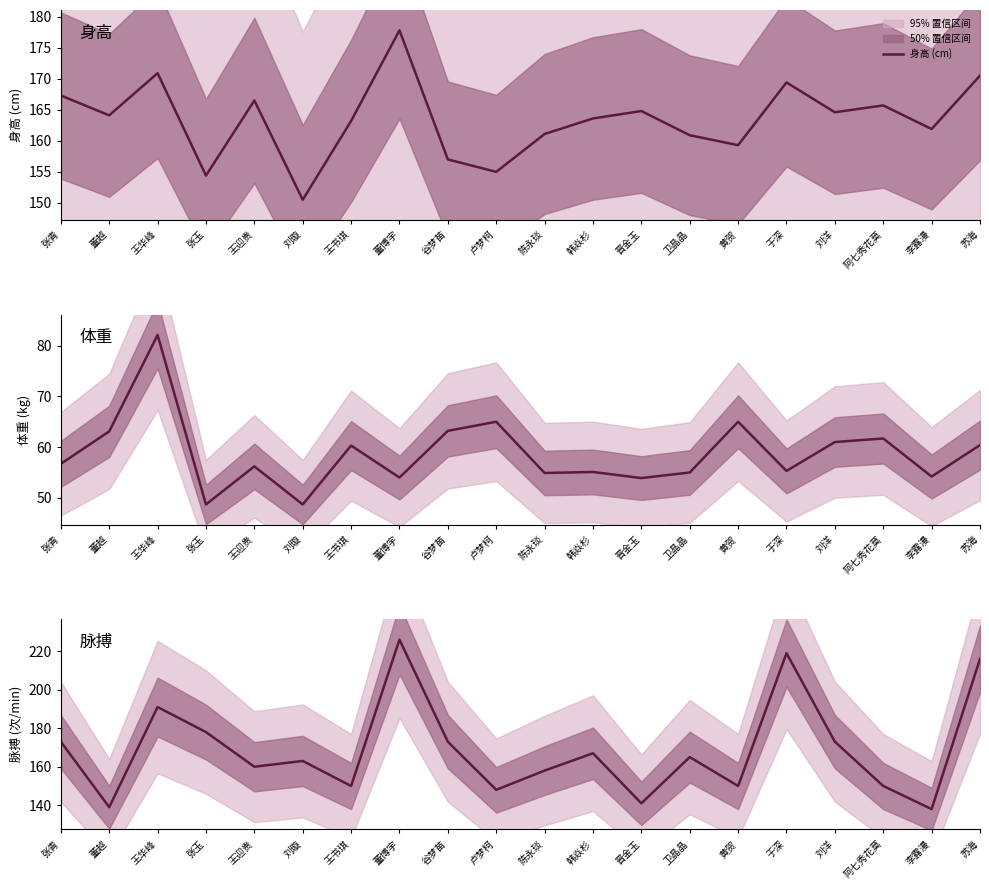

True or false: 脉搏 (次/min) and 身高 (cm) cross at least once.

True